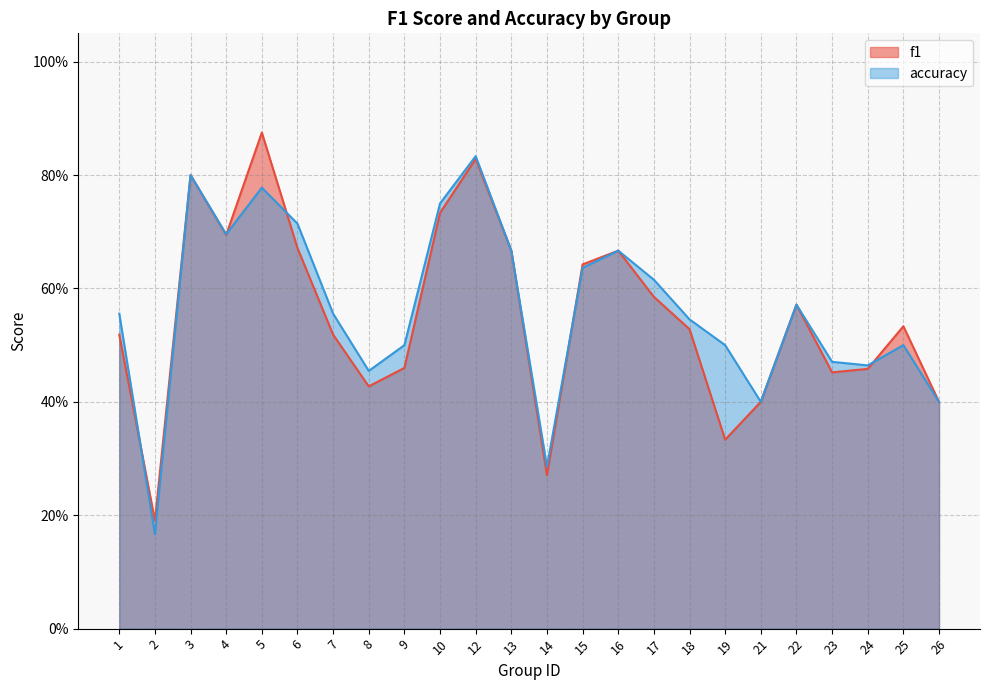

Rank the series by their average value, from lowest to highest.

f1, accuracy